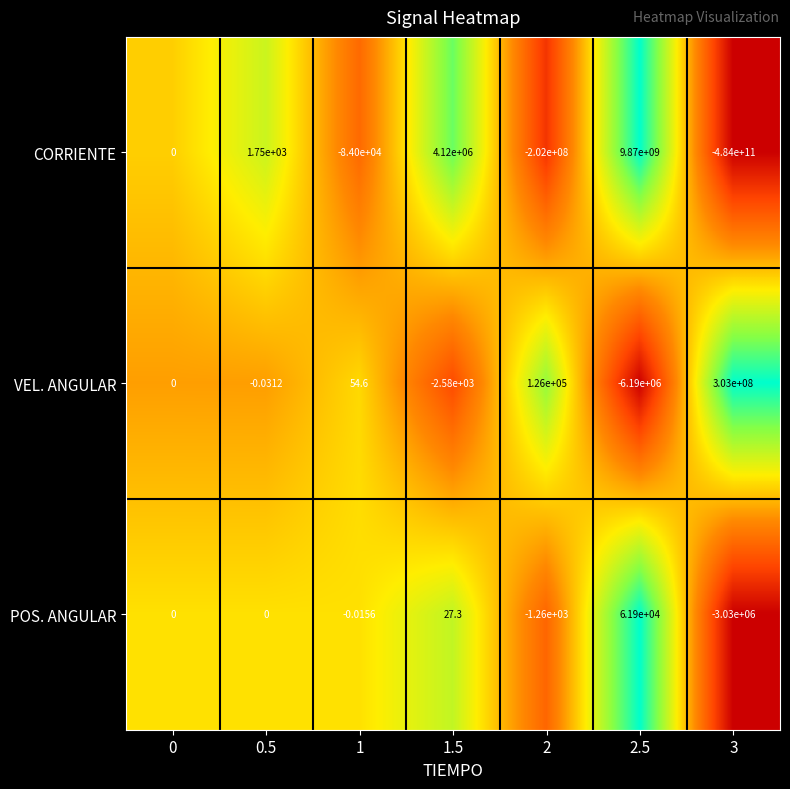

Which category has the highest value across all series?

2.5